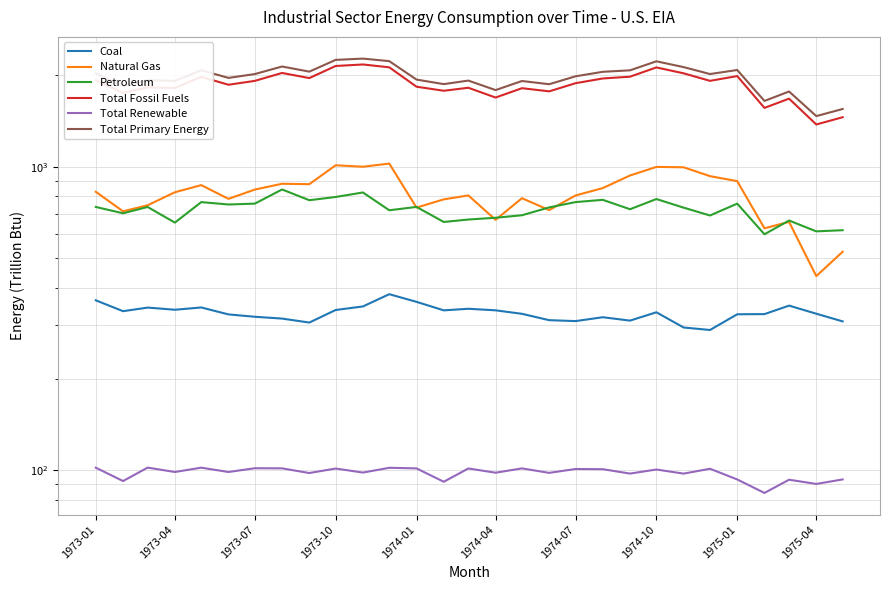

In Petroleum, how many points are lower than both neighbors (excluding endpoints)?

10